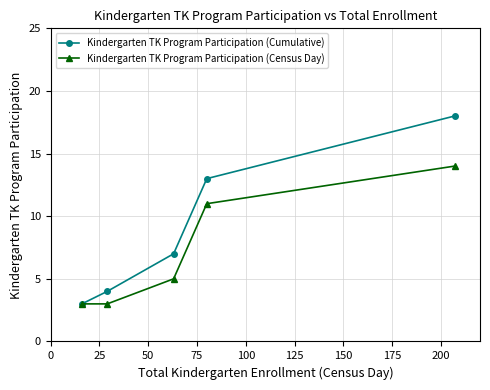

At how many categories does at least one series exceed 9?

2